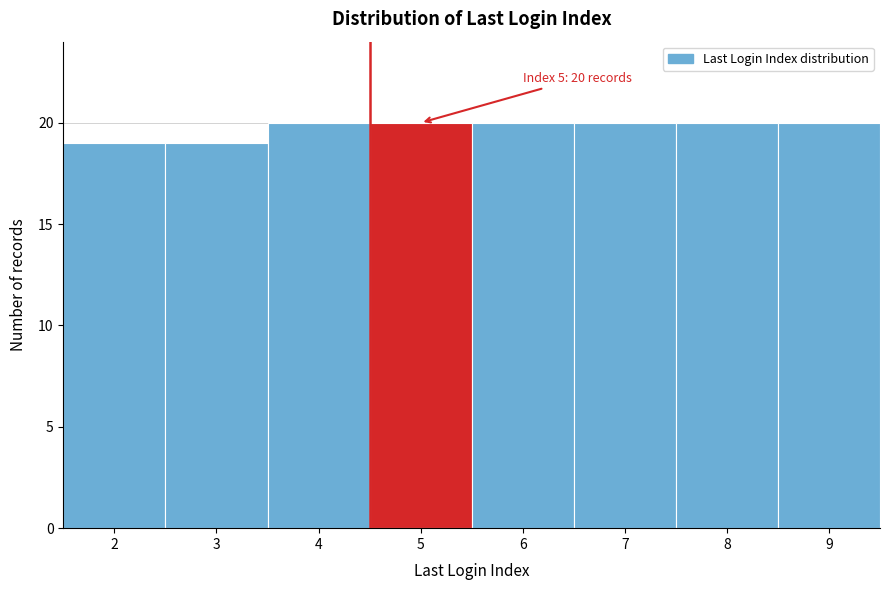

Reading left to right, list all the values displayed in this chart.

19	19	20	20	20	20	20	20